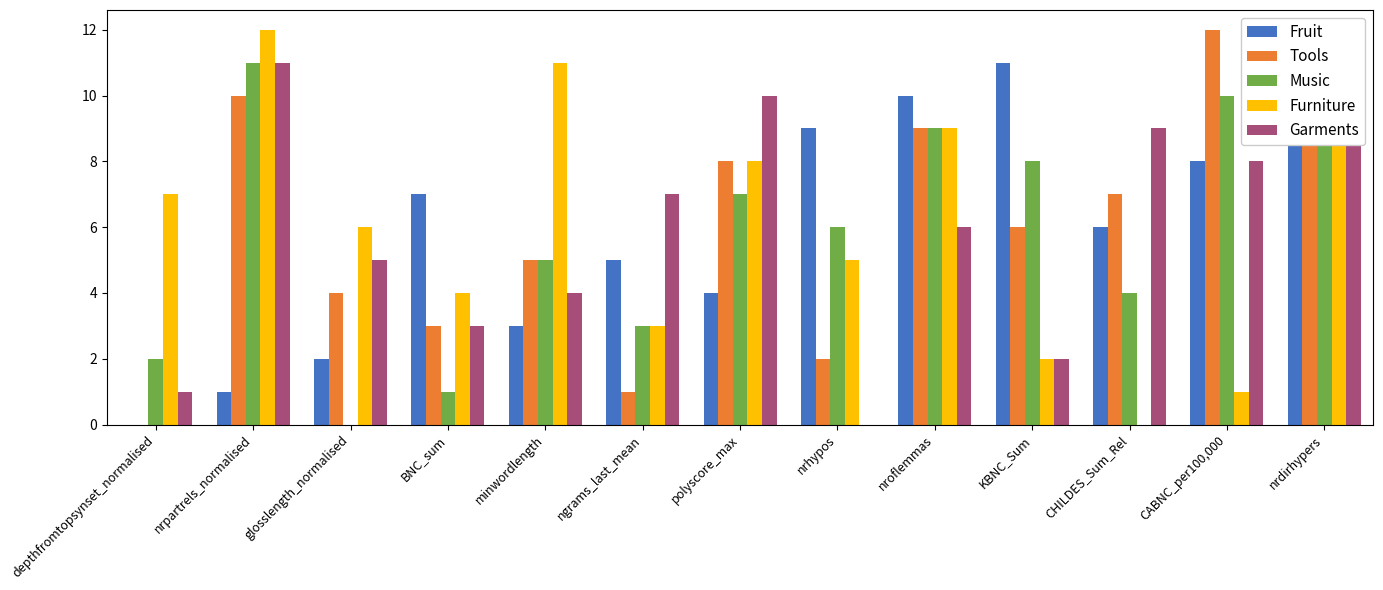

Reading left to right, transcribe all the data shown in this chart.

Fruit: depthfromtopsynset_normalised=0	nrpartrels_normalised=1	glosslength_normalised=2	BNC_sum=7	minwordlength=3	ngrams_last_mean=5	polyscore_max=4	nrhypos=9	nroflemmas=10	KBNC_Sum=11	CHILDES_Sum_Rel=6	CABNC_per100,000=8	nrdirhypers=12
Tools: depthfromtopsynset_normalised=0	nrpartrels_normalised=10	glosslength_normalised=4	BNC_sum=3	minwordlength=5	ngrams_last_mean=1	polyscore_max=8	nrhypos=2	nroflemmas=9	KBNC_Sum=6	CHILDES_Sum_Rel=7	CABNC_per100,000=12	nrdirhypers=11
Music: depthfromtopsynset_normalised=2	nrpartrels_normalised=11	glosslength_normalised=0	BNC_sum=1	minwordlength=5	ngrams_last_mean=3	polyscore_max=7	nrhypos=6	nroflemmas=9	KBNC_Sum=8	CHILDES_Sum_Rel=4	CABNC_per100,000=10	nrdirhypers=12
Furniture: depthfromtopsynset_normalised=7	nrpartrels_normalised=12	glosslength_normalised=6	BNC_sum=4	minwordlength=11	ngrams_last_mean=3	polyscore_max=8	nrhypos=5	nroflemmas=9	KBNC_Sum=2	CHILDES_Sum_Rel=0	CABNC_per100,000=1	nrdirhypers=10
Garments: depthfromtopsynset_normalised=1	nrpartrels_normalised=11	glosslength_normalised=5	BNC_sum=3	minwordlength=4	ngrams_last_mean=7	polyscore_max=10	nrhypos=0	nroflemmas=6	KBNC_Sum=2	CHILDES_Sum_Rel=9	CABNC_per100,000=8	nrdirhypers=12